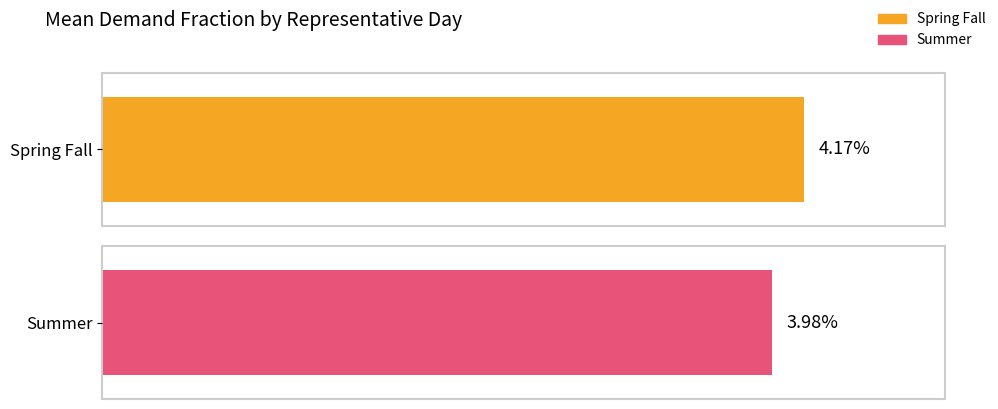

Is it true that spring_fall equals 0.0 at hr12?

False